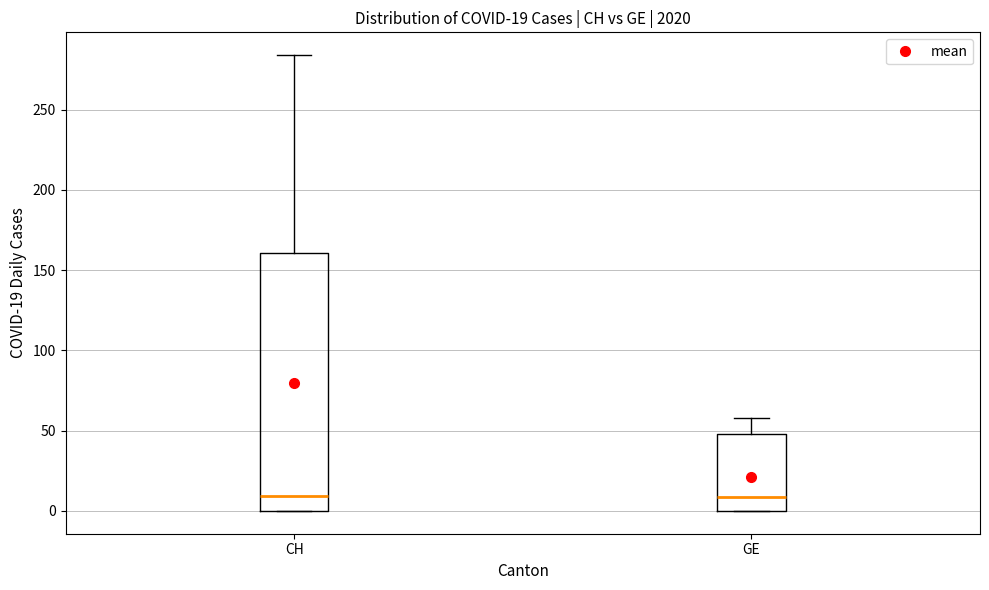

Comparing the boxes themselves (not the whiskers), which one is the tallest?

CH